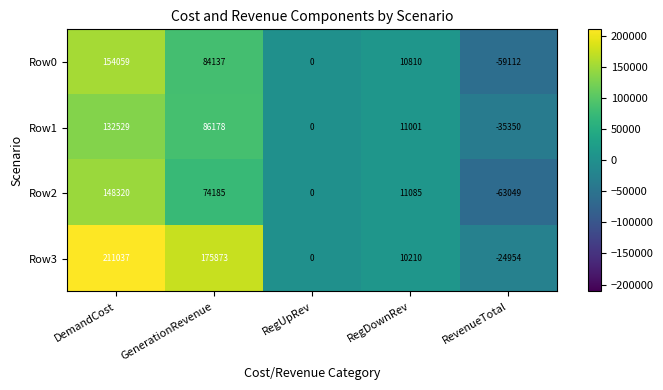

Rank the series by their maximum value, from lowest to highest.

Row1, Row2, Row0, Row3